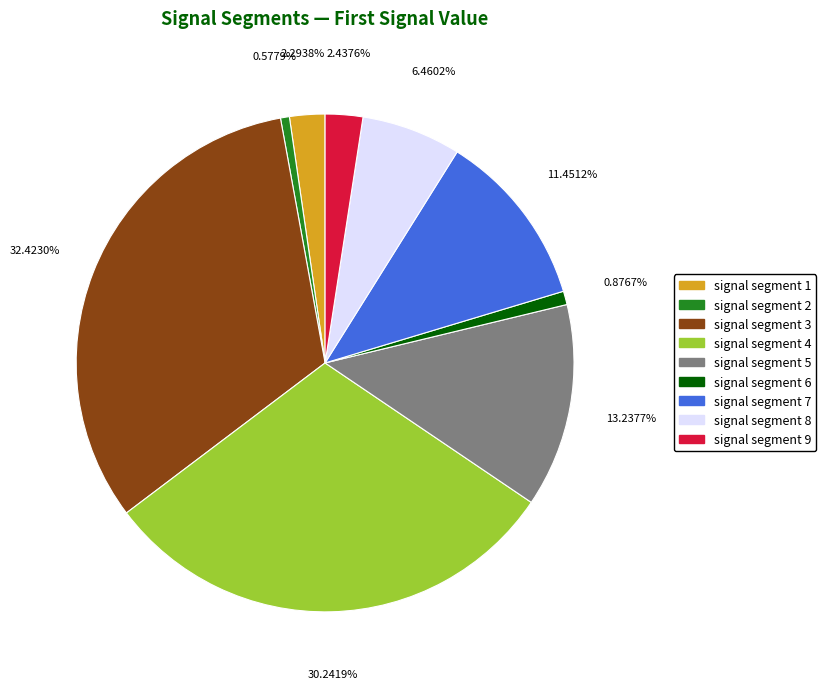

Do signal segment 5 and signal segment 7 together represent more than half of the pie?

No